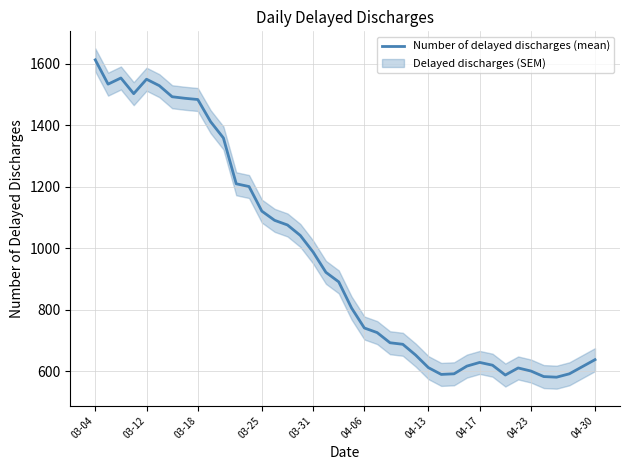

What is the lowest value of the Number of delayed discharges (mean) series?

580